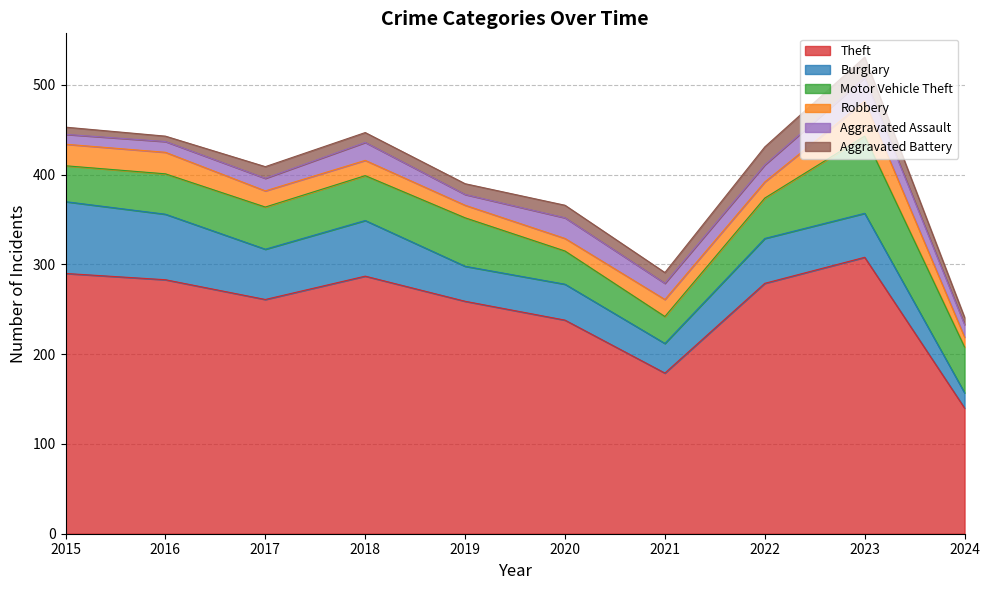

Reading left to right, list all the values displayed in this chart.

Theft: 290	283	261	287	259	238	179	279	308	140
Burglary: 80	73	56	62	39	40	33	50	49	17
Motor Vehicle Theft: 40	45	47	50	54	37	30	45	86	51
Robbery: 24	24	18	17	14	14	19	18	39	11
Aggravated Assault: 11	12	14	20	12	23	18	19	26	14
Aggravated Battery: 8	6	13	11	12	14	12	20	23	8